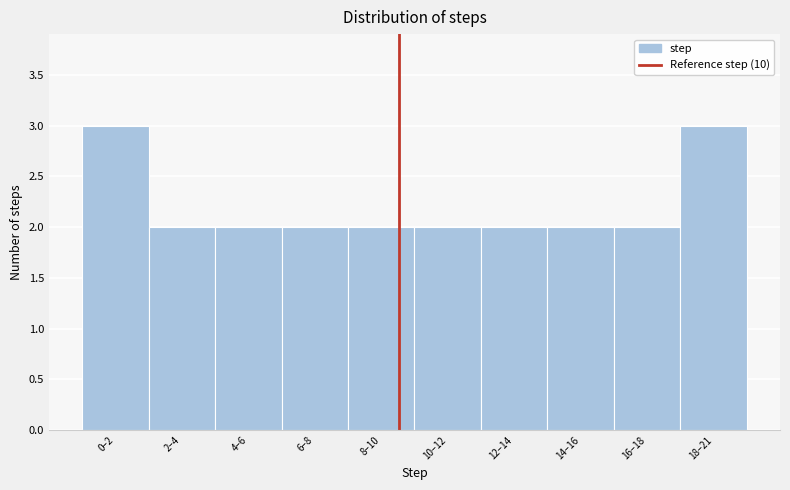

Reading left to right, what are all the values shown in this chart?

0–2=3	2–4=2	4–6=2	6–8=2	8–10=2	10–12=2	12–14=2	14–16=2	16–18=2	18–21=3